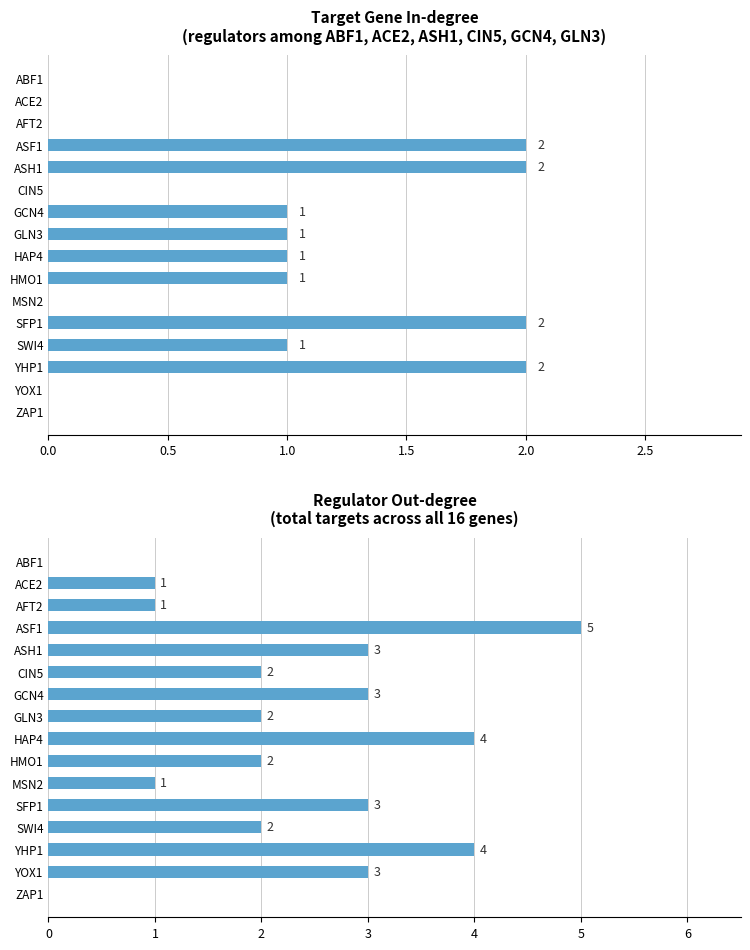

Which series has the widest spread of values?

Out-degree